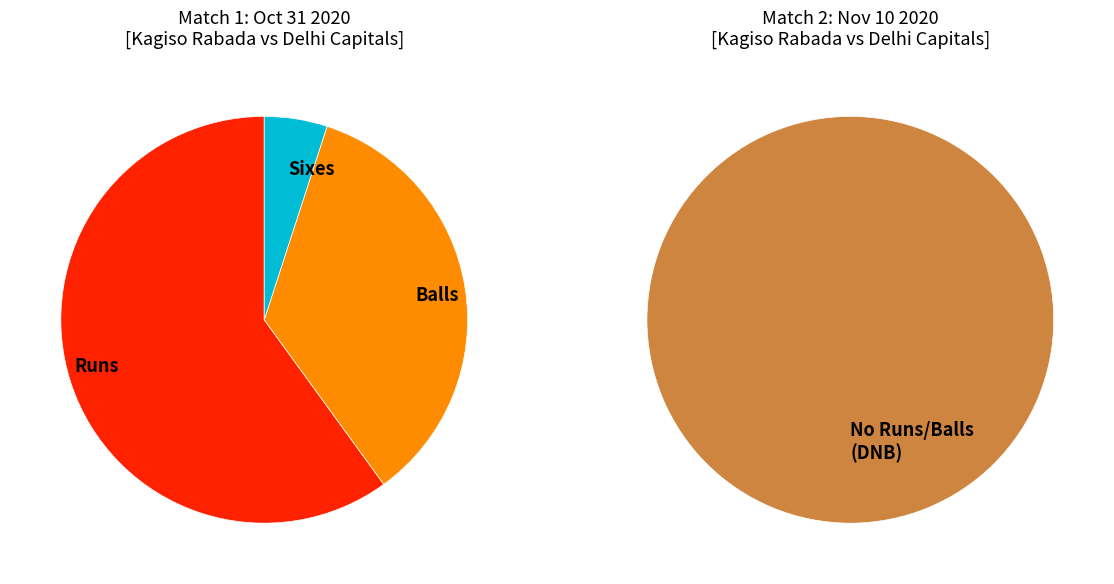

Is there a majority slice in this chart?

Yes